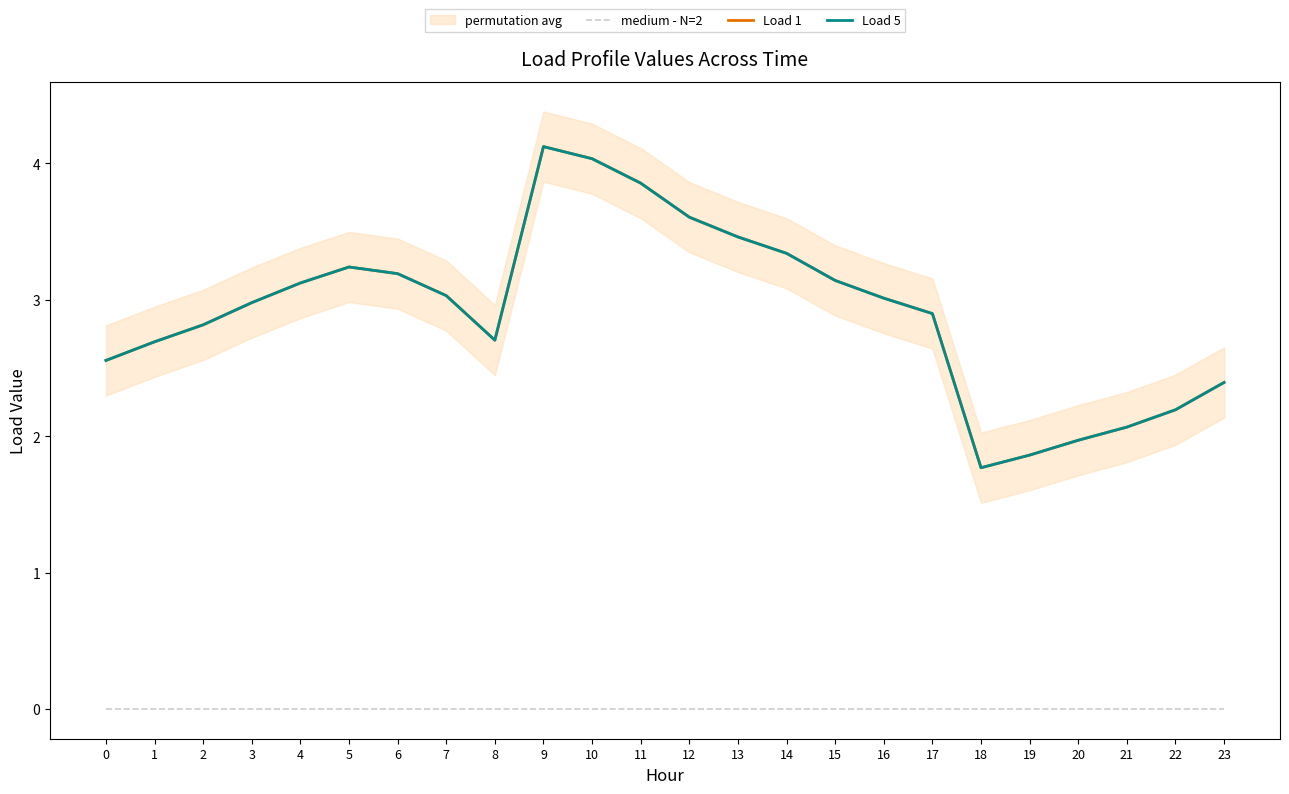

Does the chart have visible grid lines?

No